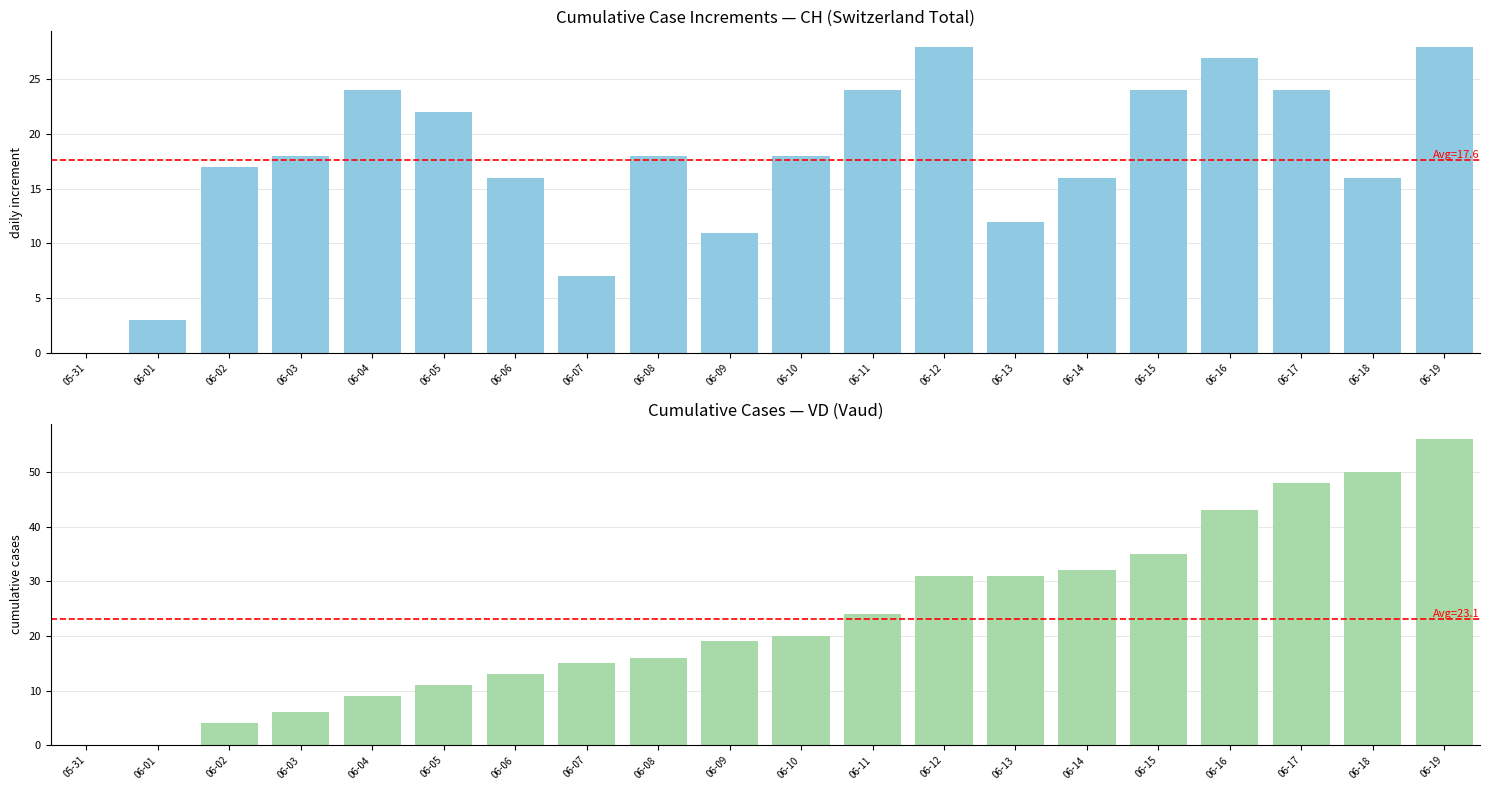

How many groups of bars are there?

20